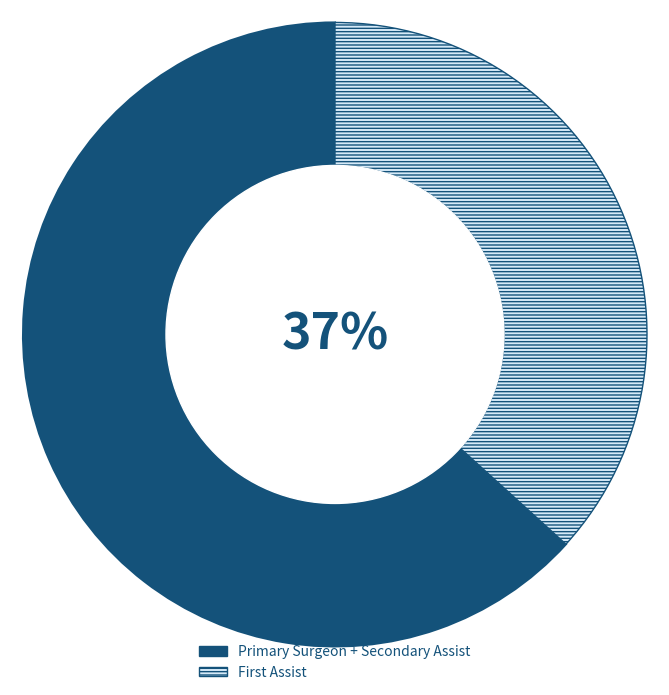

To the nearest percent, what is the average slice percentage?

50%